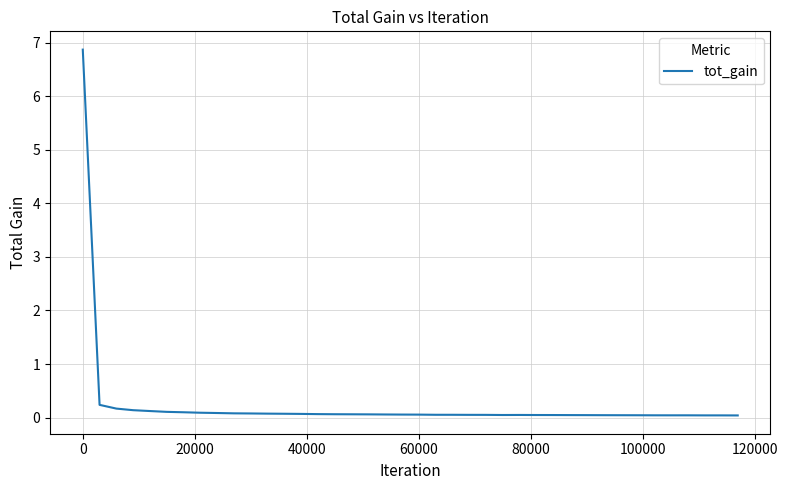

Is this an area chart (filled region under the line)?

No